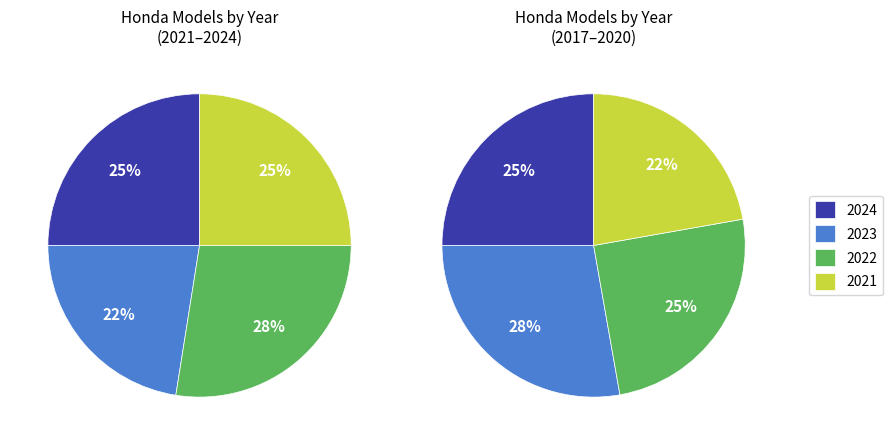

Which slice is the largest?

2022